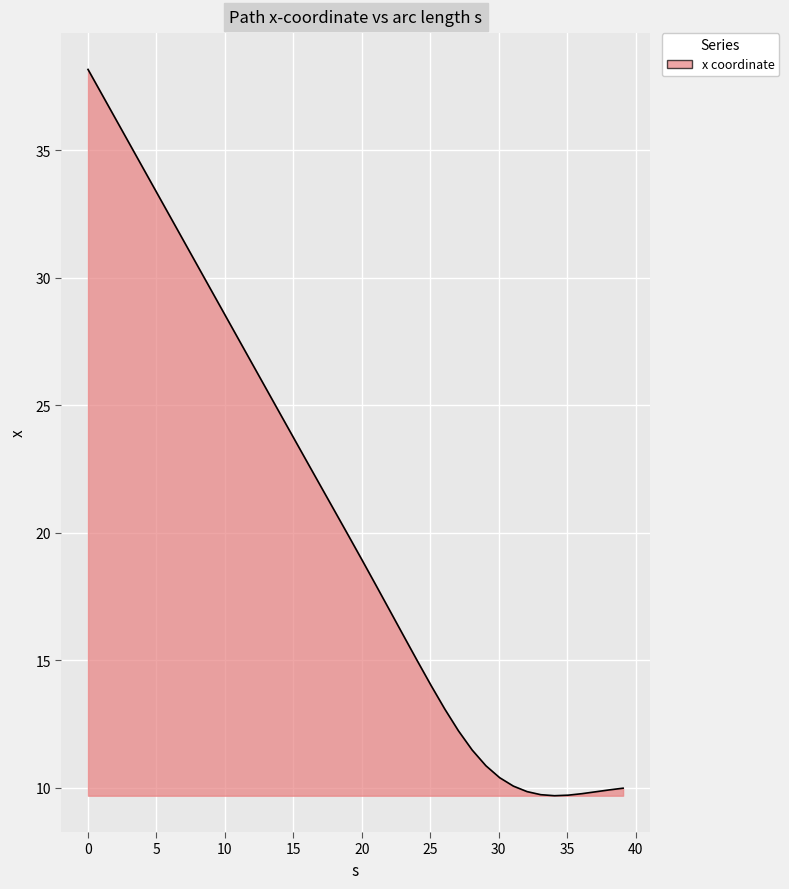

What is the maximum value shown in the chart?

38.2